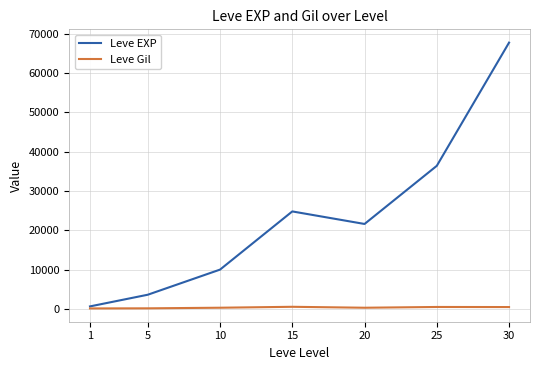

The value of Leve EXP at 10 is 3765. True or false?

False